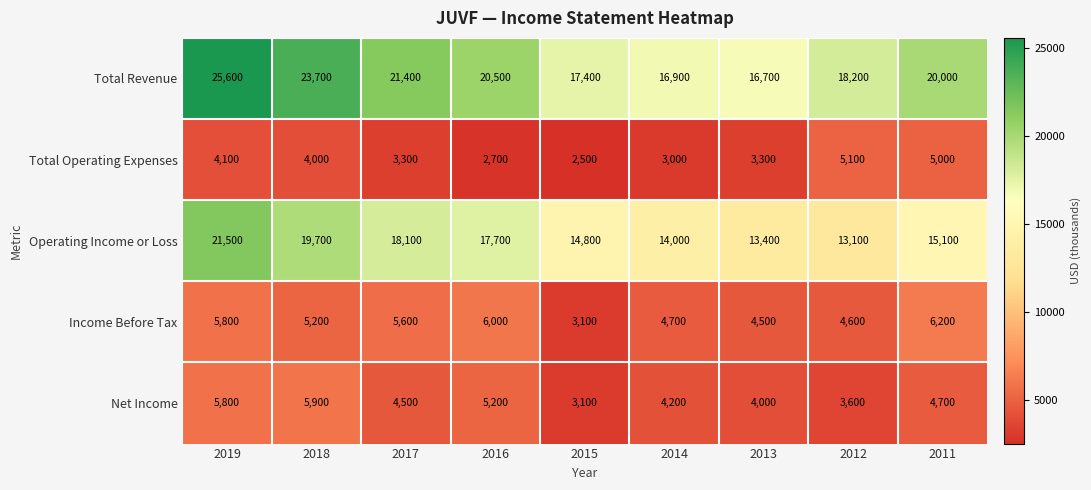

The Operating Income or Loss series shows 5290 at 2016. True or false?

False